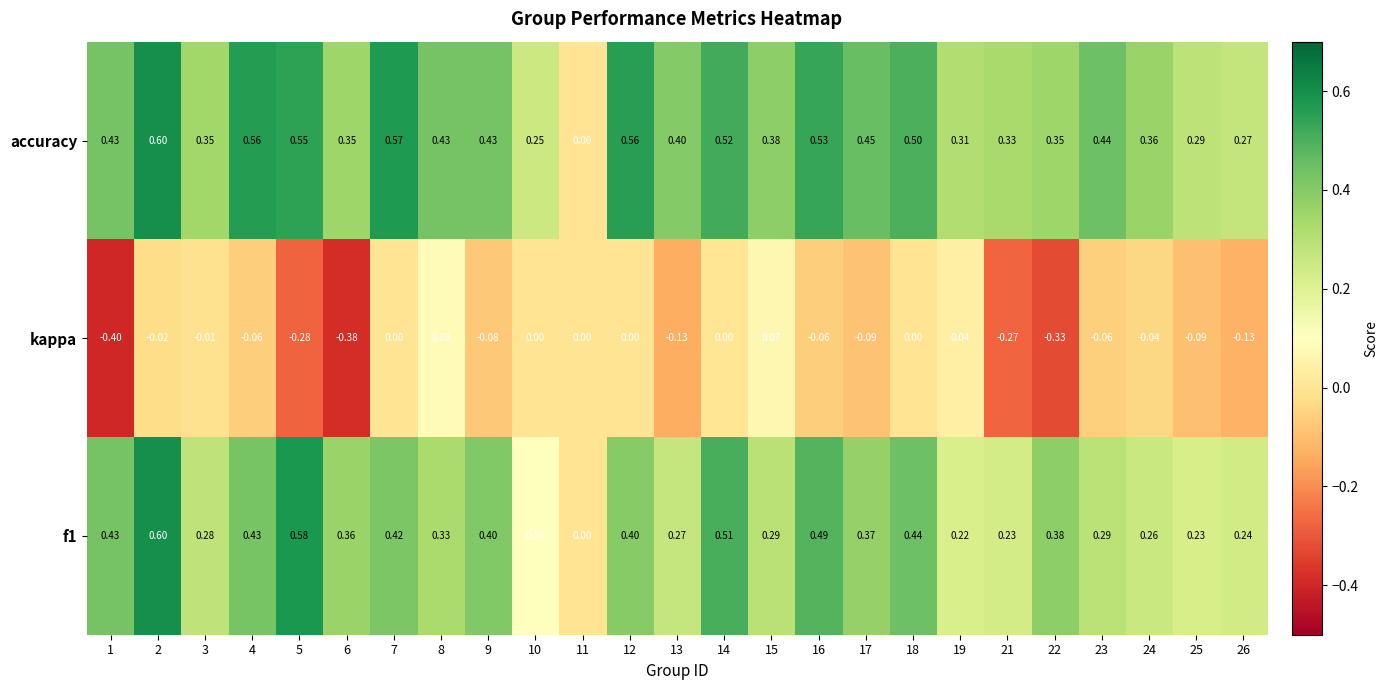

Which series has the largest total across all categories?

accuracy